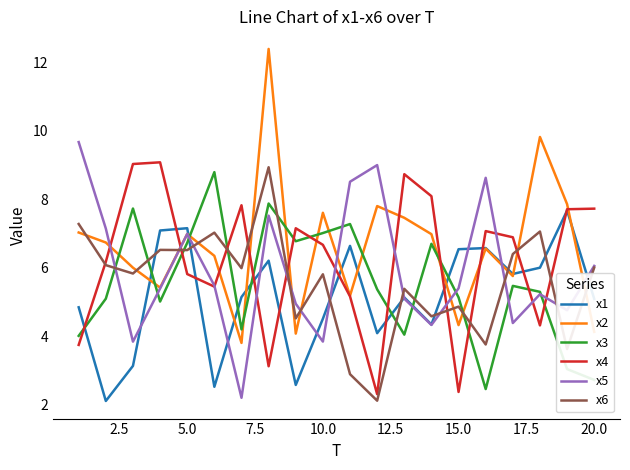

After their last crossing, which series has the higher values: x3 or x1?

x1